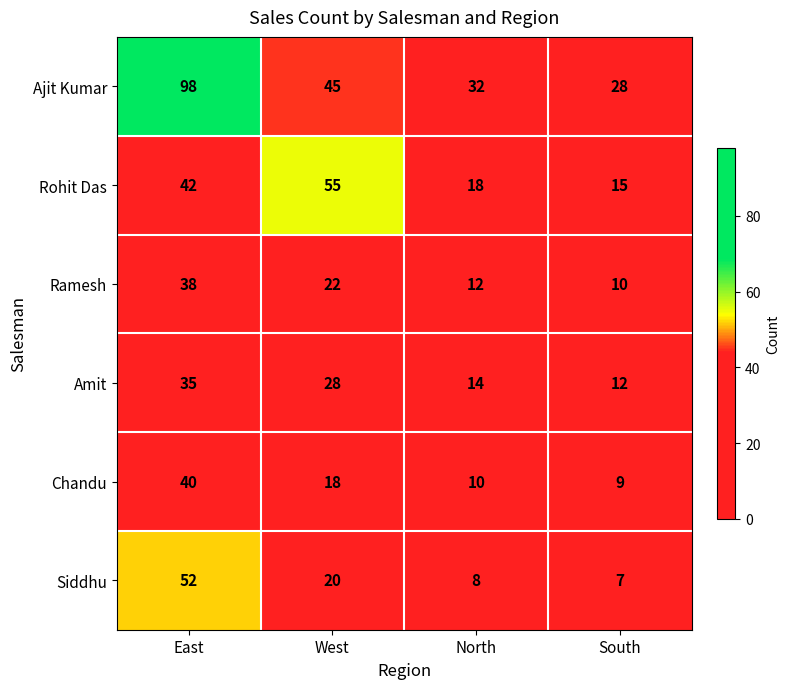

Reading left to right, extract all data points from this chart.

Ajit Kumar: East=98	West=45	North=32	South=28
Rohit Das: East=42	West=55	North=18	South=15
Ramesh: East=38	West=22	North=12	South=10
Amit: East=35	West=28	North=14	South=12
Chandu: East=40	West=18	North=10	South=9
Siddhu: East=52	West=20	North=8	South=7